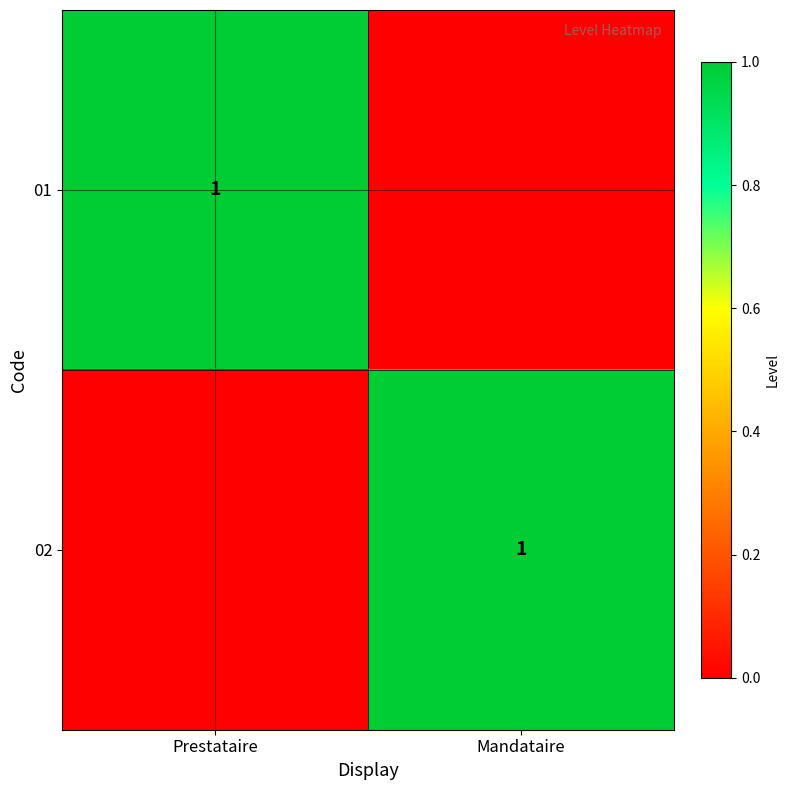

The 01 series shows 2 at Prestataire. True or false?

False